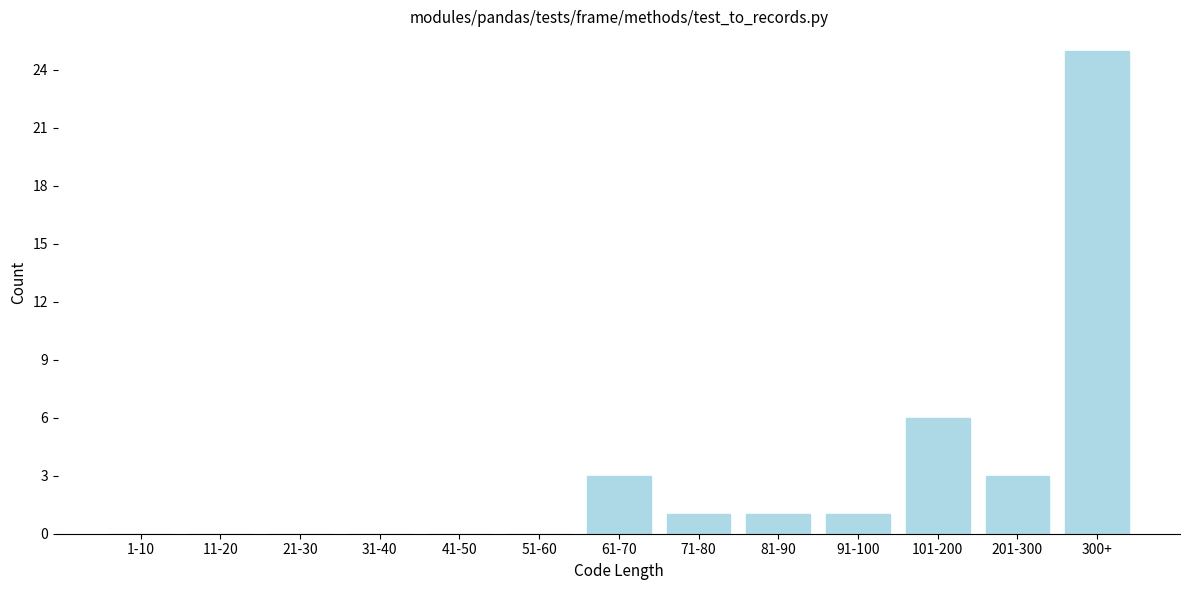

Reading left to right, what are all the values shown in this chart?

1-10=0	11-20=0	21-30=0	31-40=0	41-50=0	51-60=0	61-70=3	71-80=1	81-90=1	91-100=1	101-200=6	201-300=3	300+=25